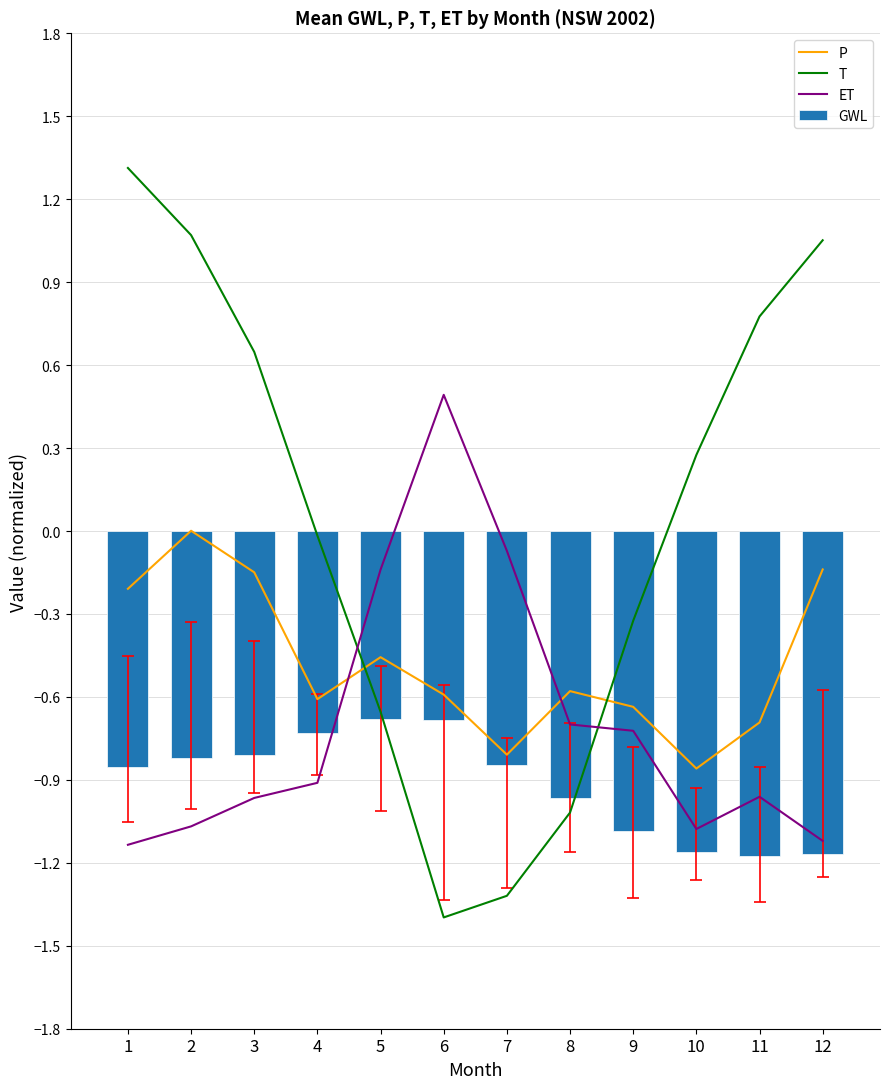

What is the sum of the ET values at 10 and 2?

-2.1